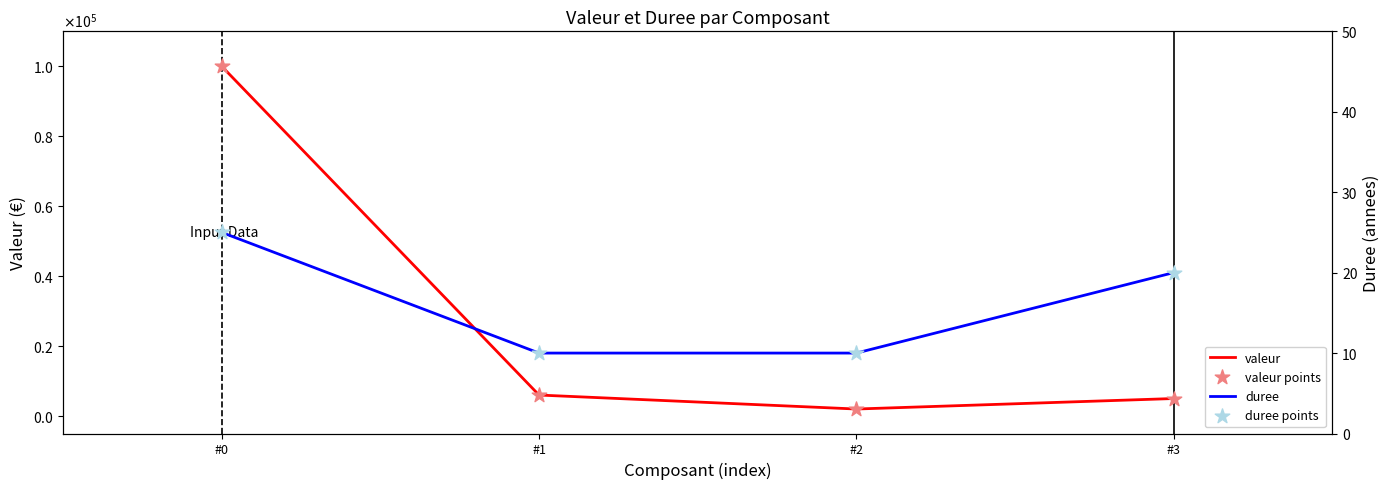

What are all the series names shown in the legend?

valeur, valeur points, duree, duree points